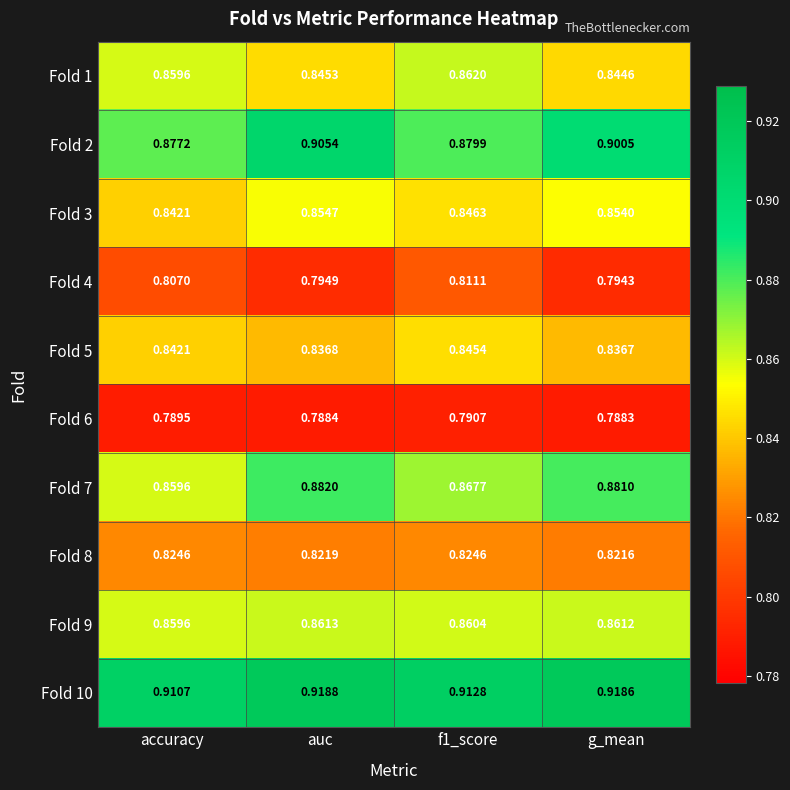

Is the value of Fold 5 at g_mean greater than the value of Fold 2 at g_mean?

No